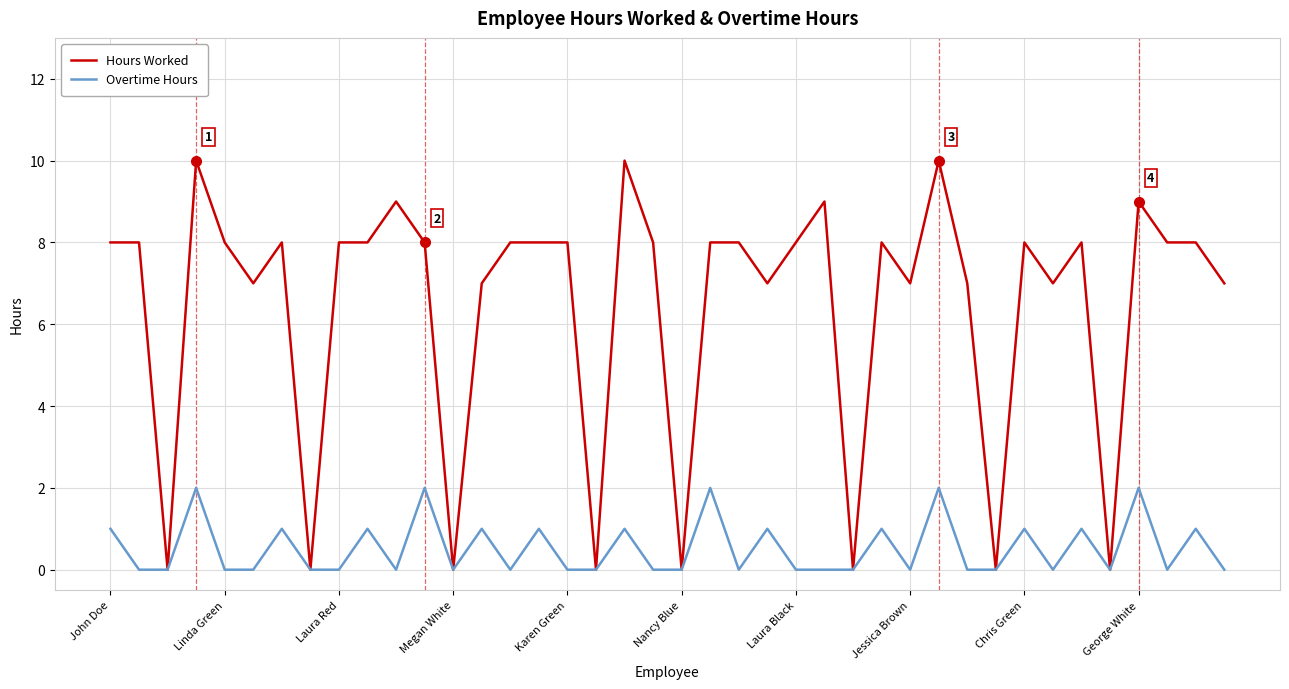

Rank the series by their maximum value, from highest to lowest.

Hours Worked, Overtime Hours